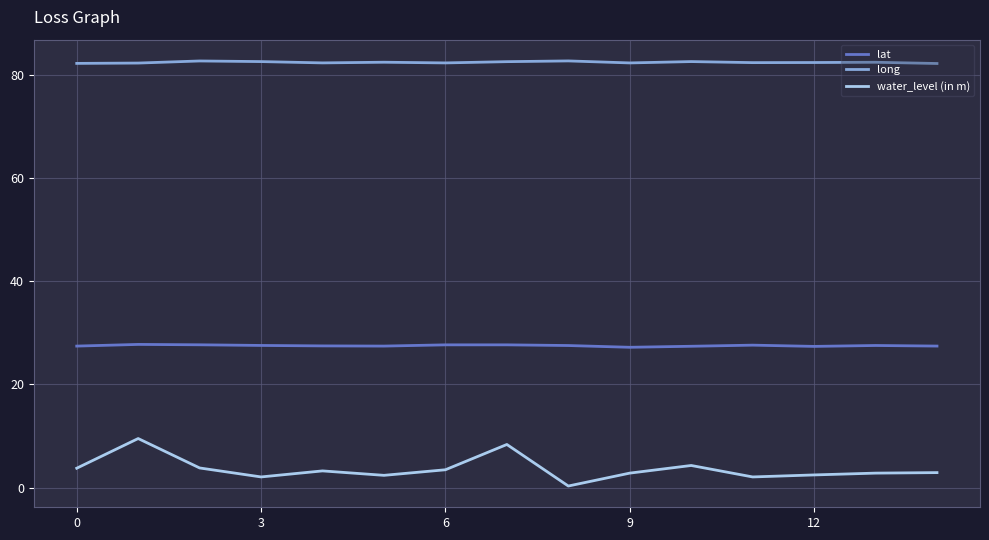

True or false: long and water_level (in m) intersect in this chart.

False